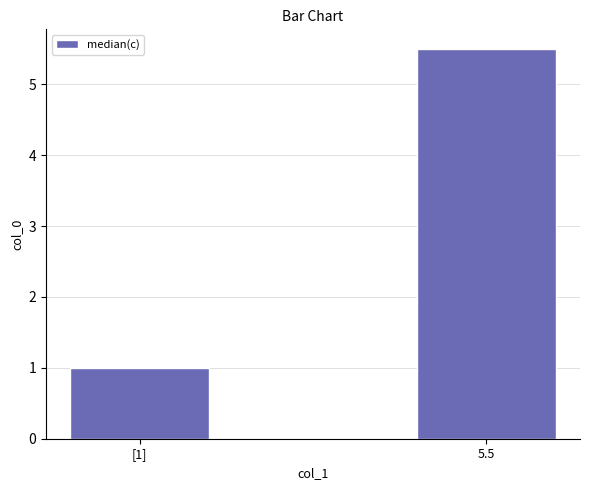

Where does the data first go above 5?

5.5